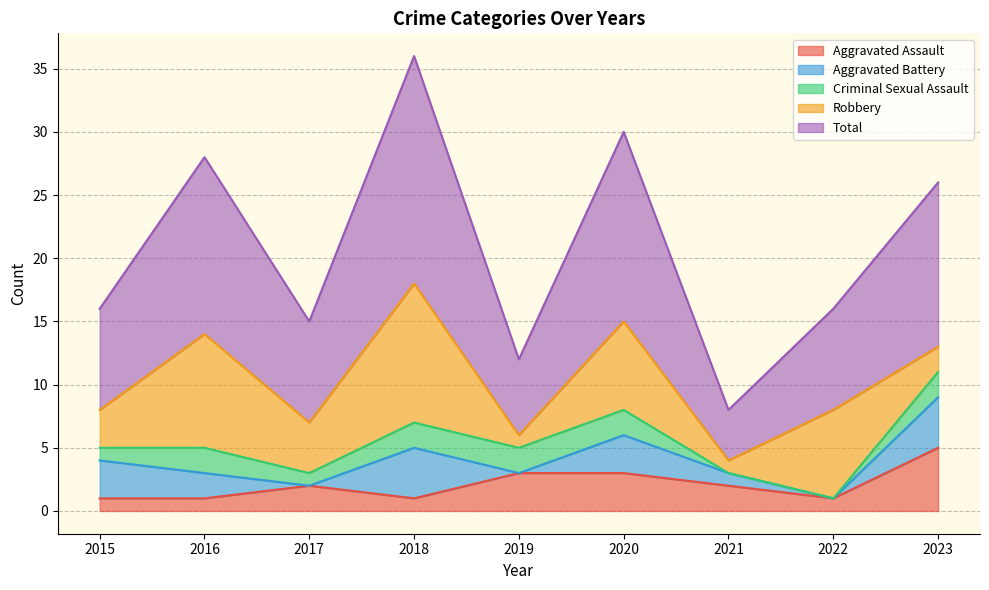

The Total series shows 3 at 2019. True or false?

False